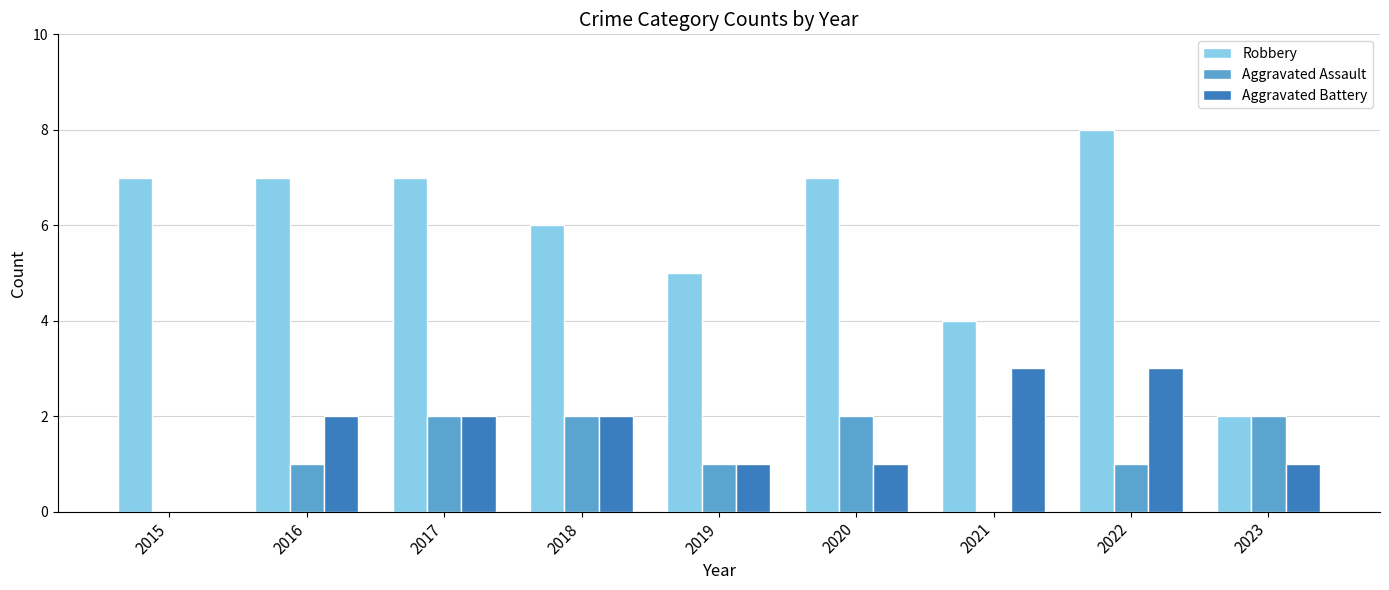

What is the total value across all series at 2020?

10